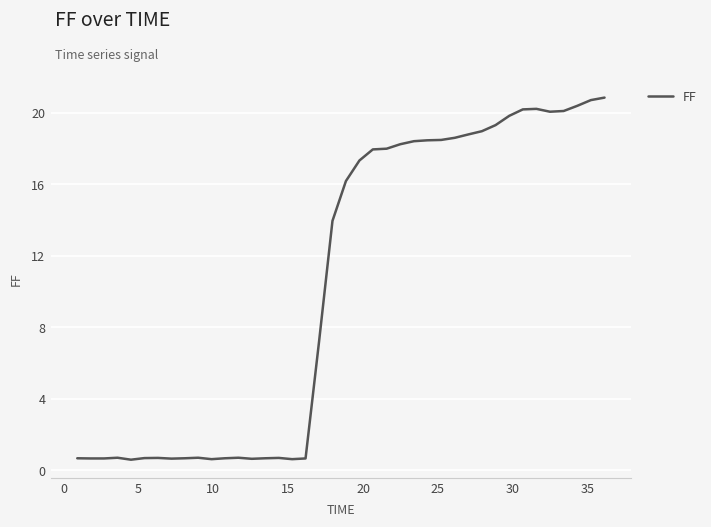

Count the number of values greater than 16.

20